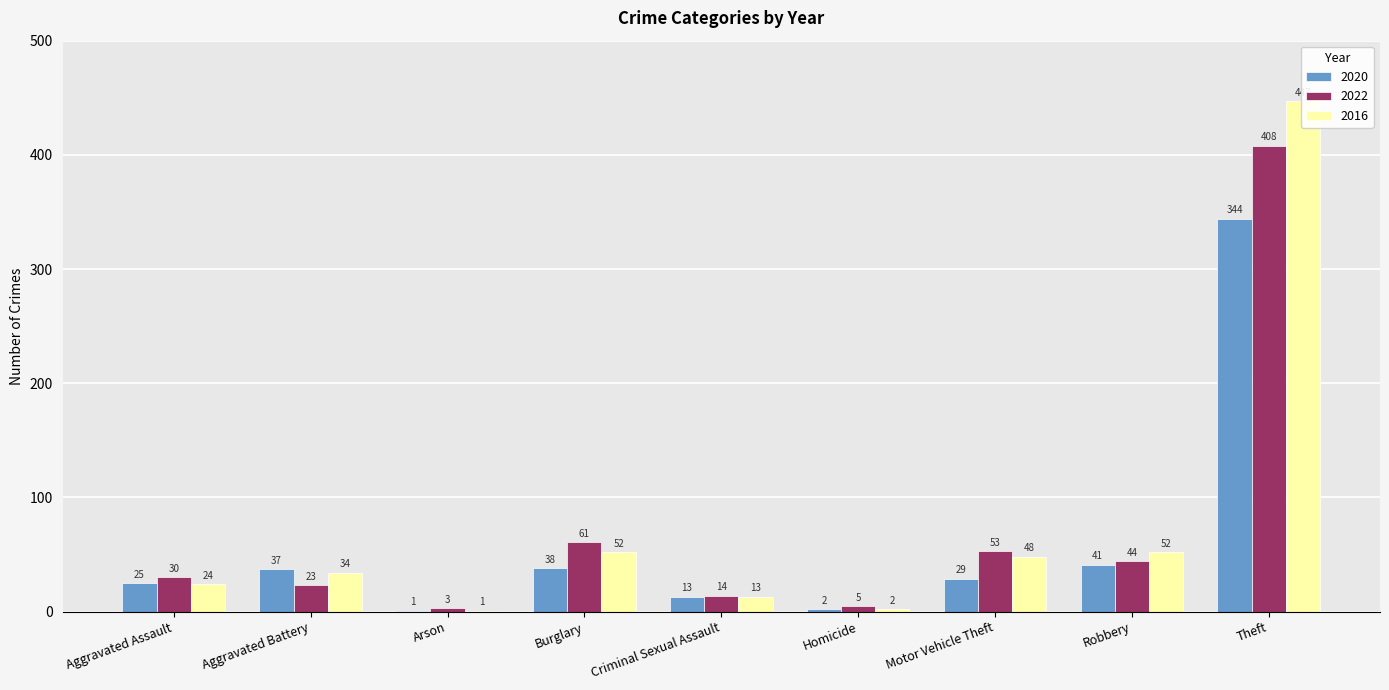

At which category does the chart reach its peak across all series?

Theft